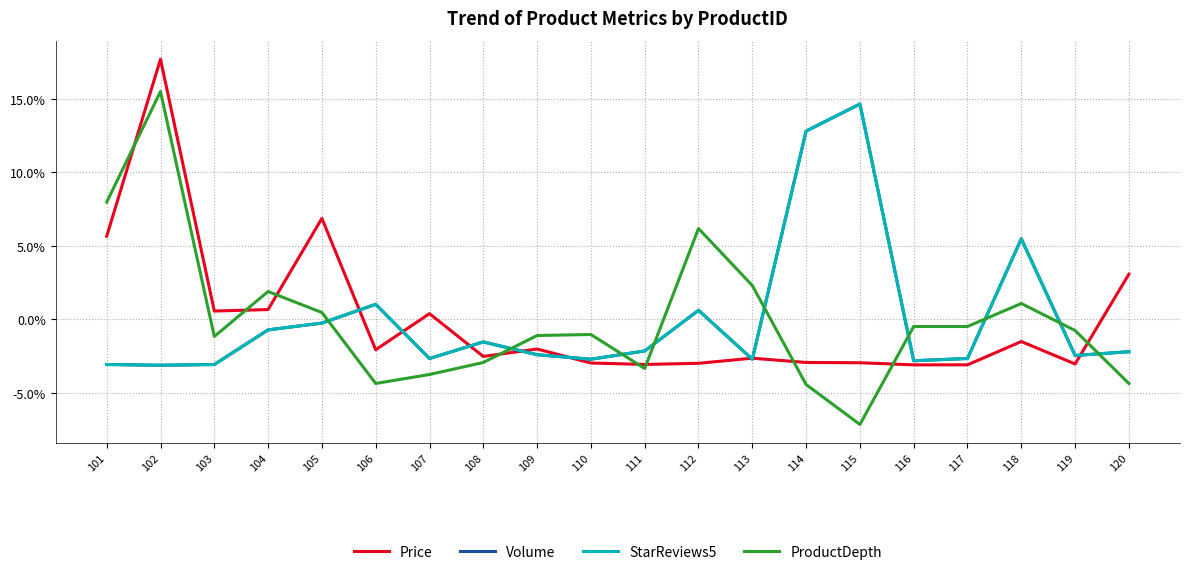

Which series ends up on top after the final intersection of StarReviews5 and Volume?

StarReviews5